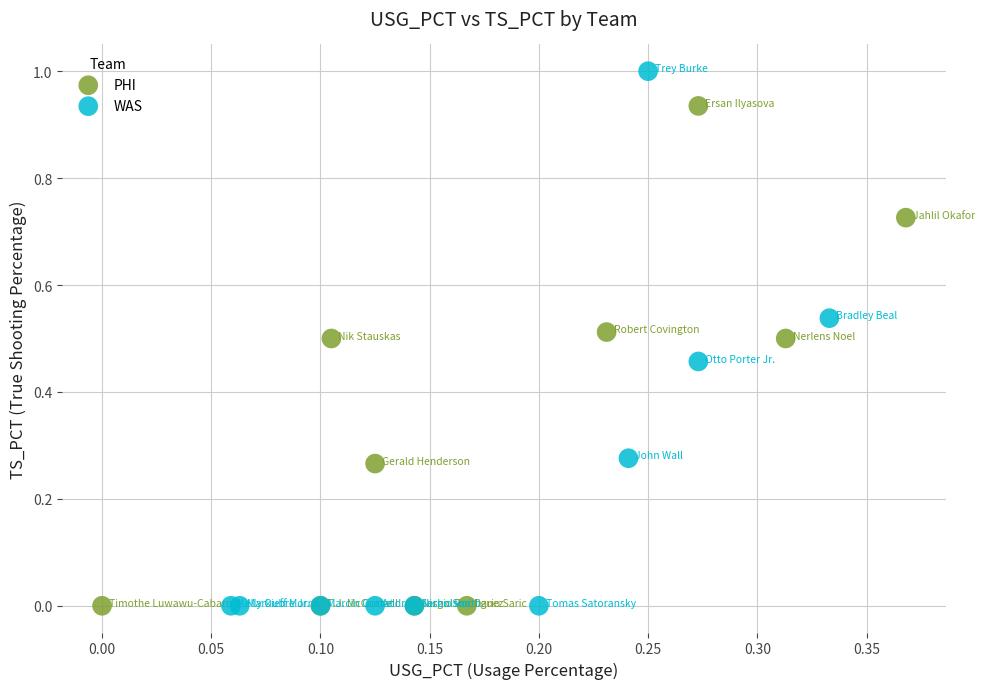

Which series contains the highest Y value?

WAS